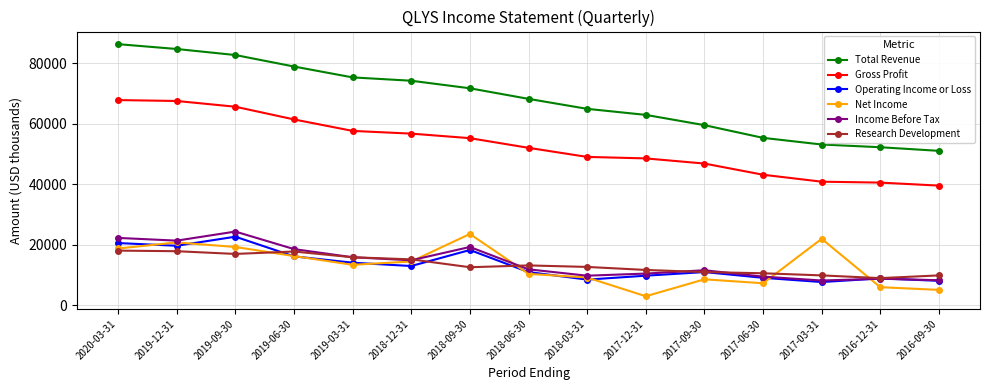

True or false: Gross Profit and Operating Income or Loss cross at least once.

False